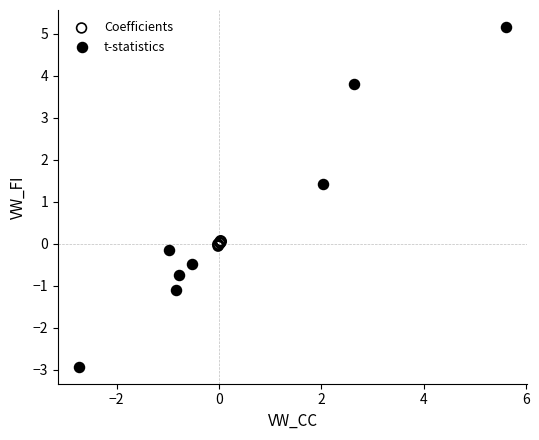

Which series reaches the minimum Y coordinate?

t-statistics